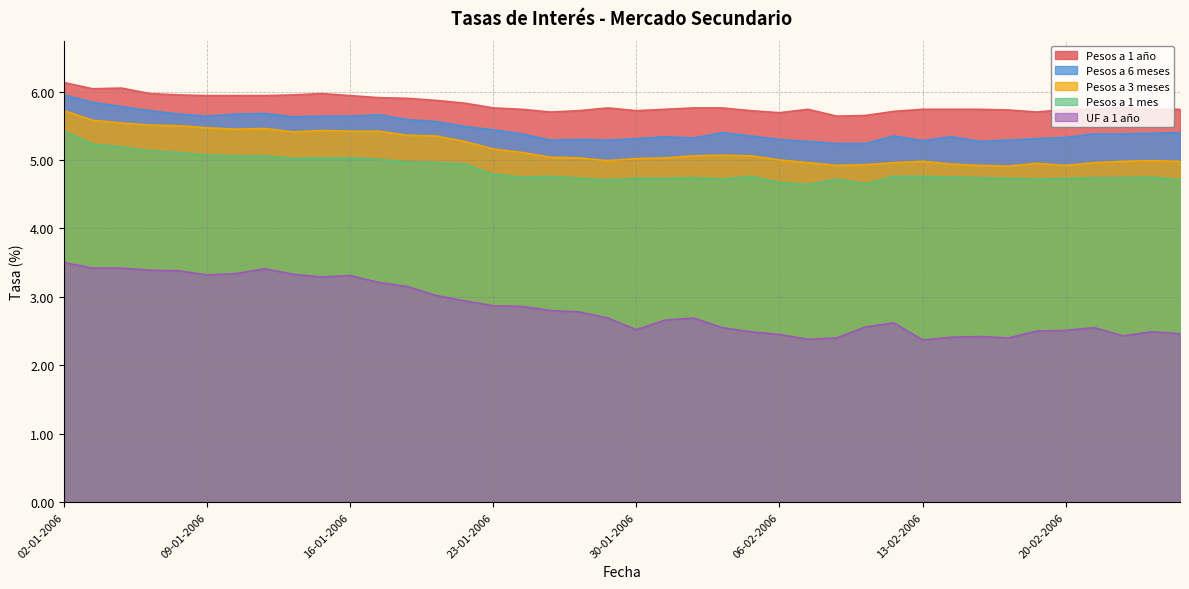

True or false: Pesos a 6 meses and Pesos a 3 meses cross at least once.

False